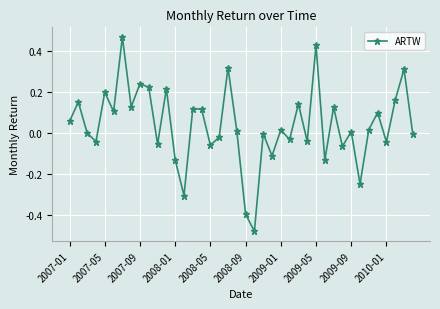

What is the sum of all values?

1.4